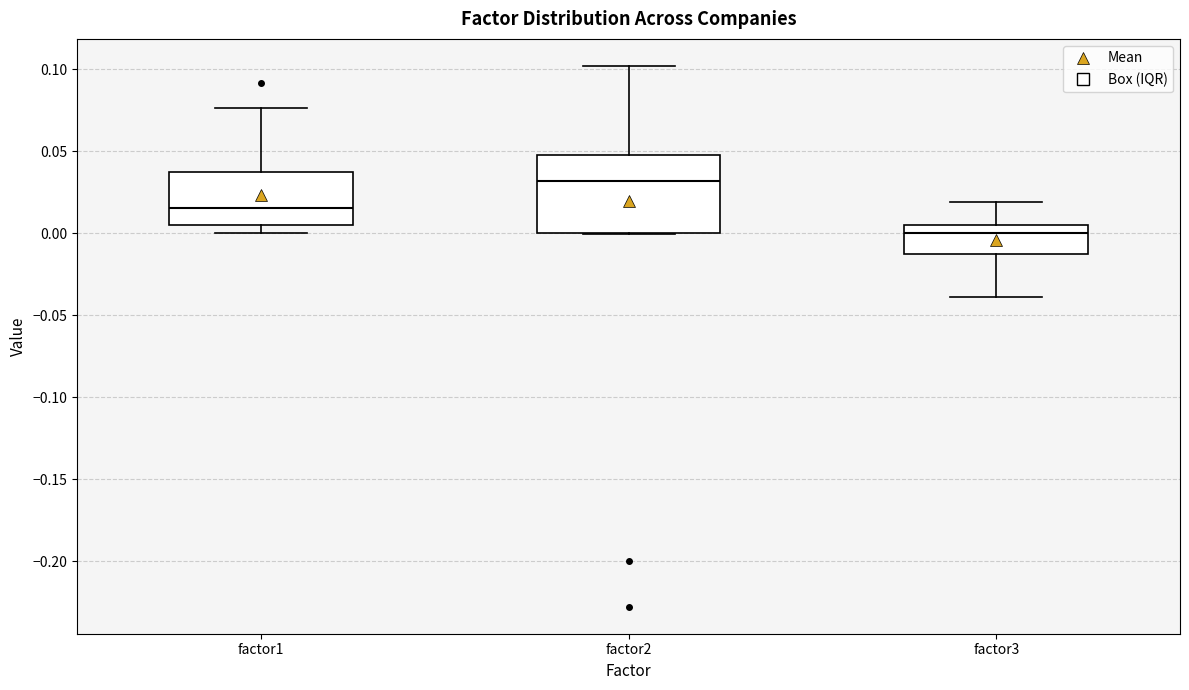

Where does the lower whisker of the box for factor3 end on the y-axis? The values are not printed on the chart, so give them approximately, as read against the axis.

-0.040